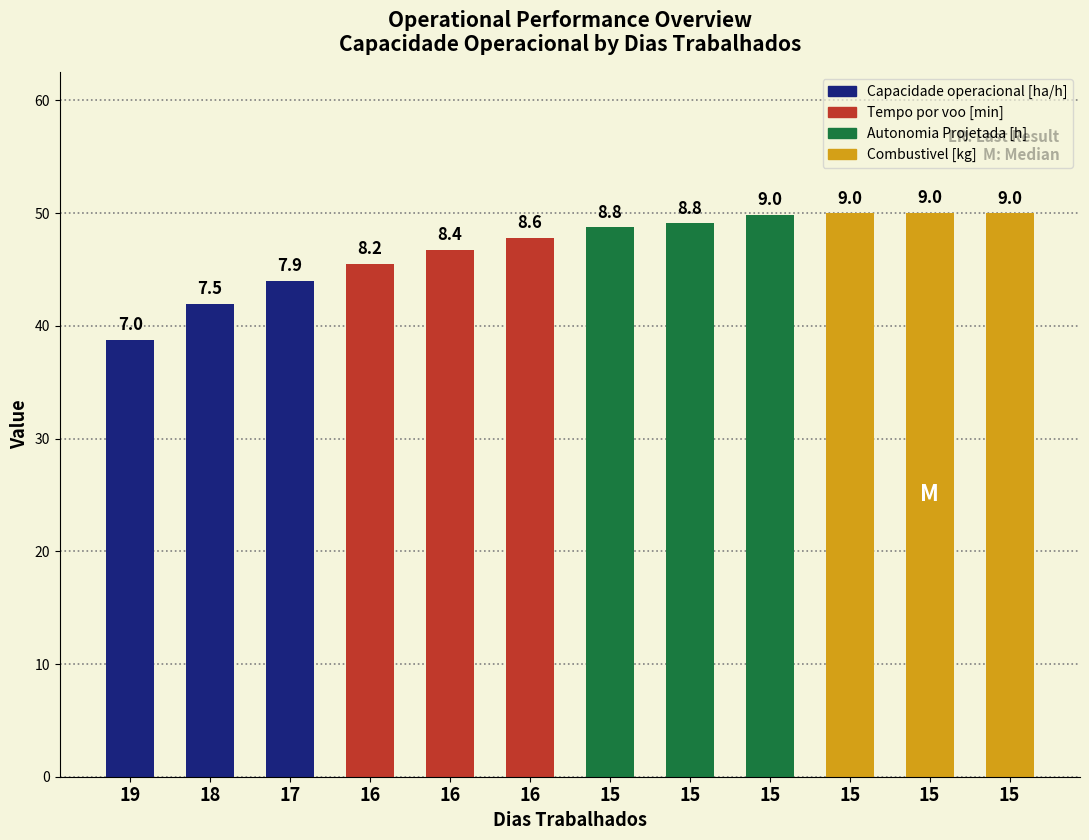

Reading right to left, list all the values displayed in this chart.

15=50.0	15=50.0	15=50.0	15=49.9	15=49.1	15=48.7	16=47.8	16=46.7	16=45.5	17=44.0	18=42.0	19=38.8